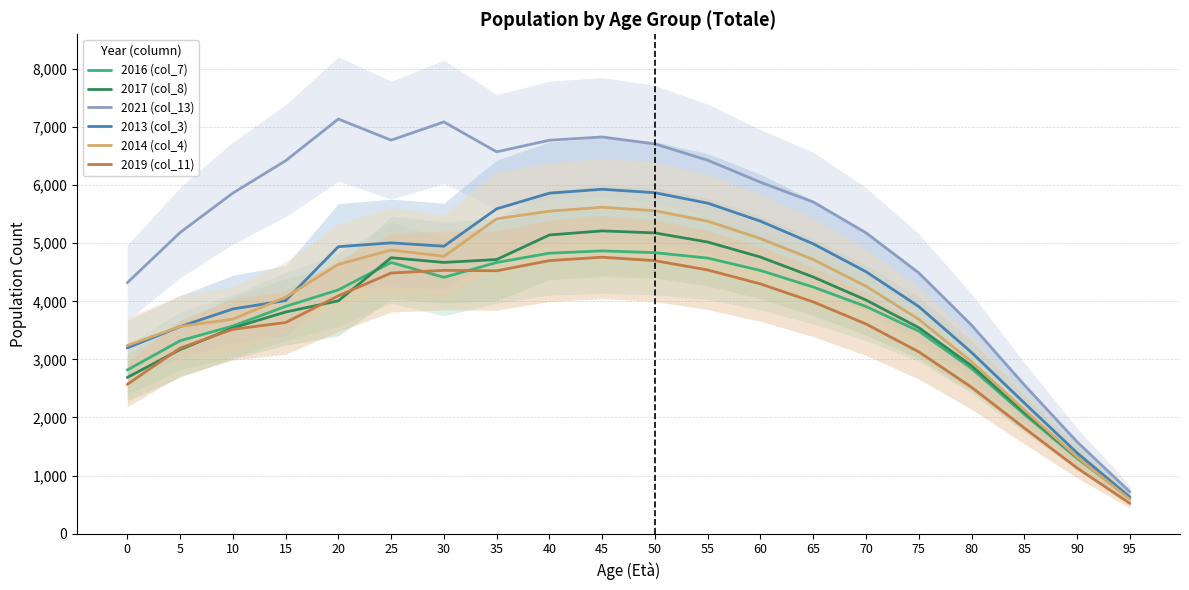

Rank the categories by 2013 (col_3) value from lowest to highest.

95, 90, 85, 80, 0, 5, 10, 75, 15, 70, 20, 30, 65, 25, 60, 35, 55, 40, 50, 45